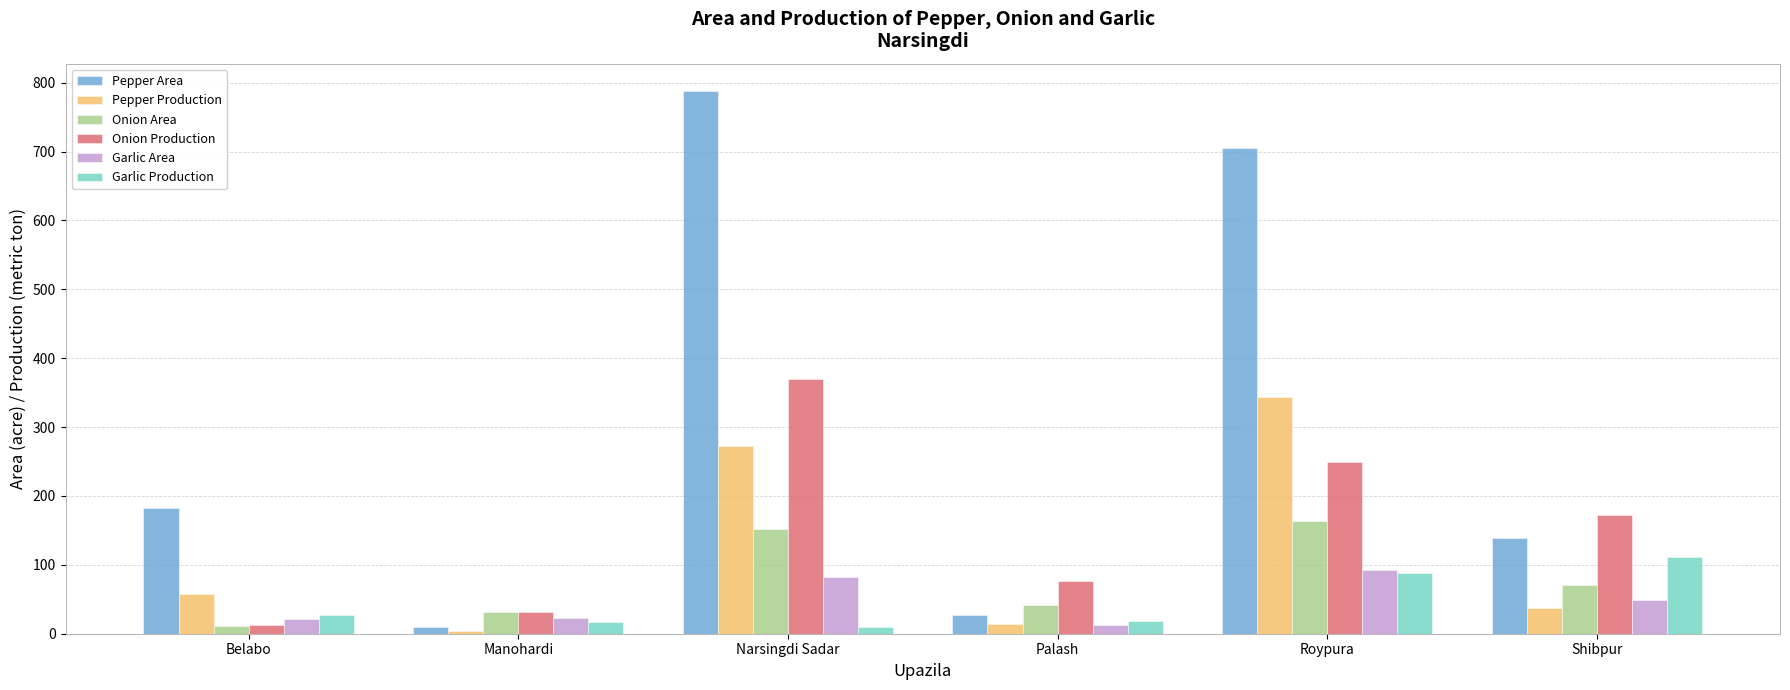

How many groups of bars are there?

6